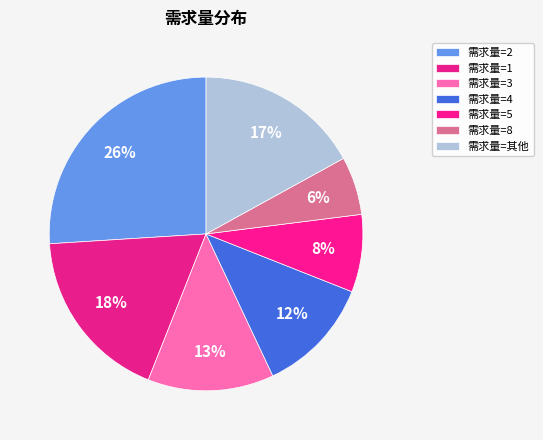

What is the largest slice in the pie chart?

2